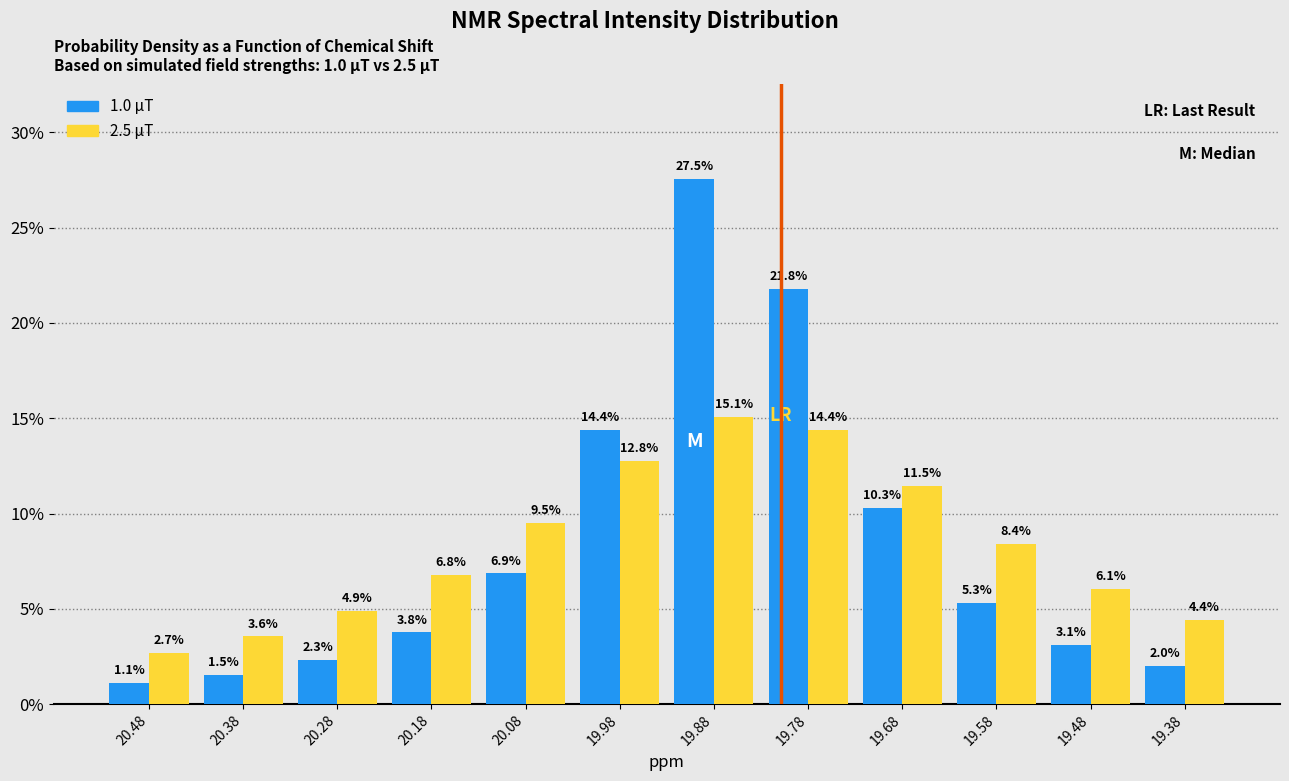

Reading left to right, what are all the values shown in this chart?

1.0 μT: 20.48=1.1	20.38=1.5	20.28=2.3	20.18=3.8	20.08=6.9	19.98=14.4	19.88=27.5	19.78=21.8	19.68=10.3	19.58=5.3	19.48=3.1	19.38=2.0
2.5 μT: 20.48=2.7	20.38=3.6	20.28=4.9	20.18=6.8	20.08=9.5	19.98=12.8	19.88=15.1	19.78=14.4	19.68=11.5	19.58=8.4	19.48=6.1	19.38=4.4